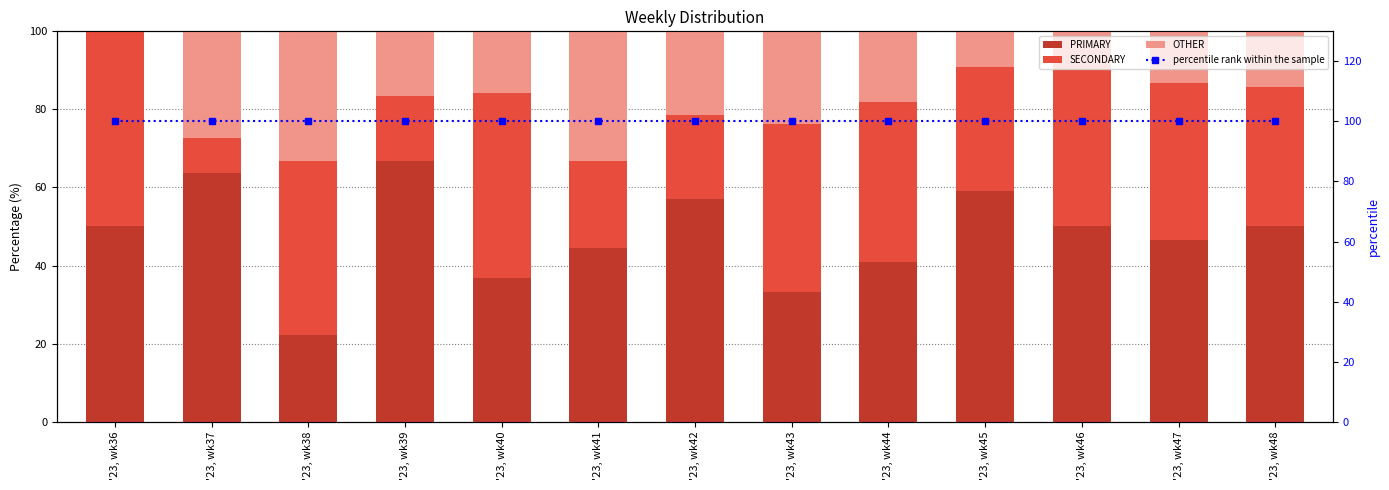

Which series has the largest range (max minus min)?

PRIMARY